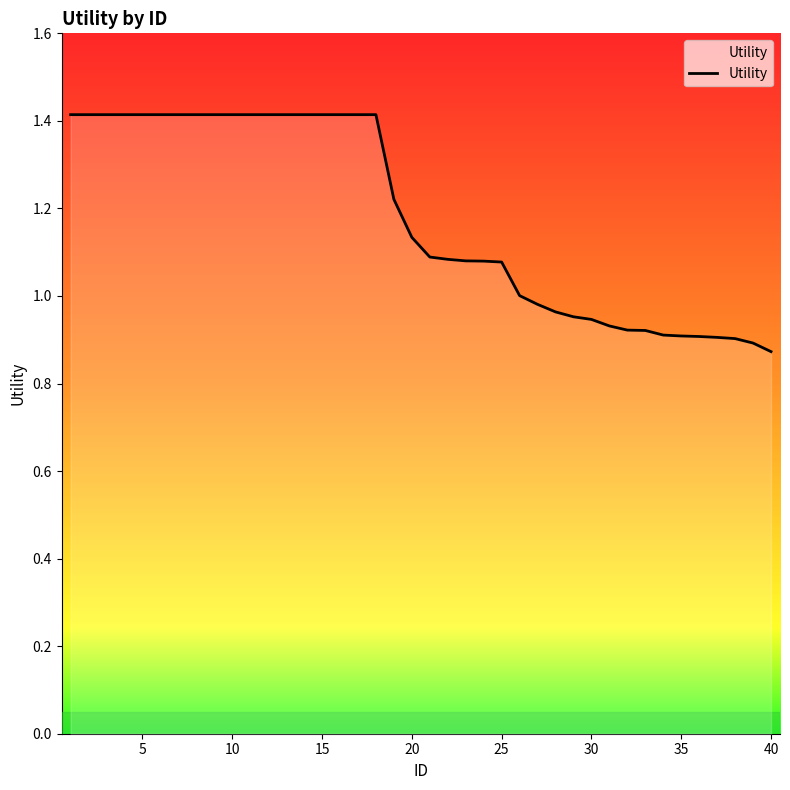

What is the difference between the maximum and minimum values?

0.5